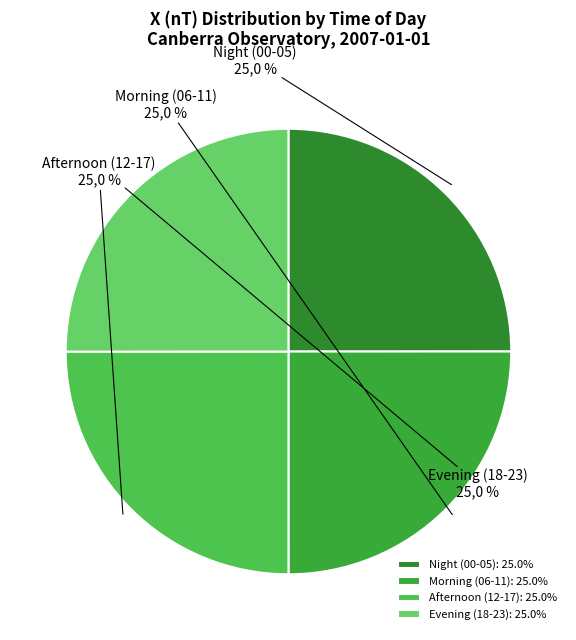

To the nearest percent, what is the combined percentage of 18:00 and 19:00?

8%